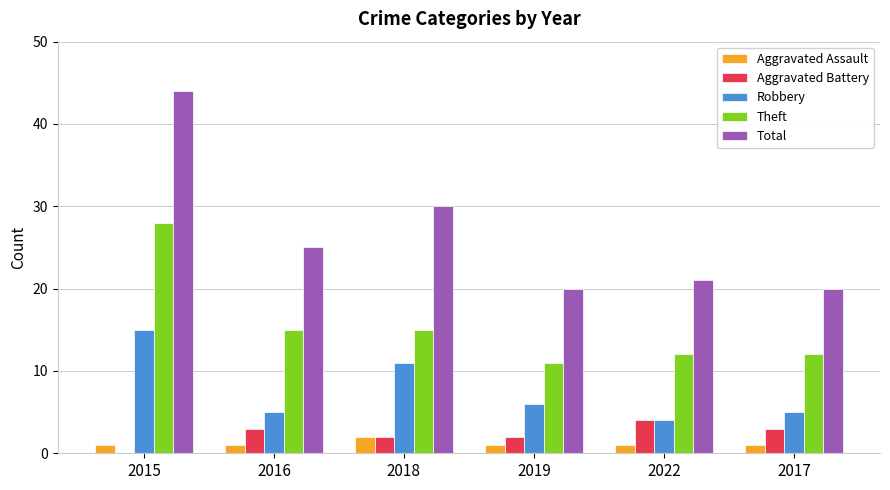

How many groups of bars are there?

6